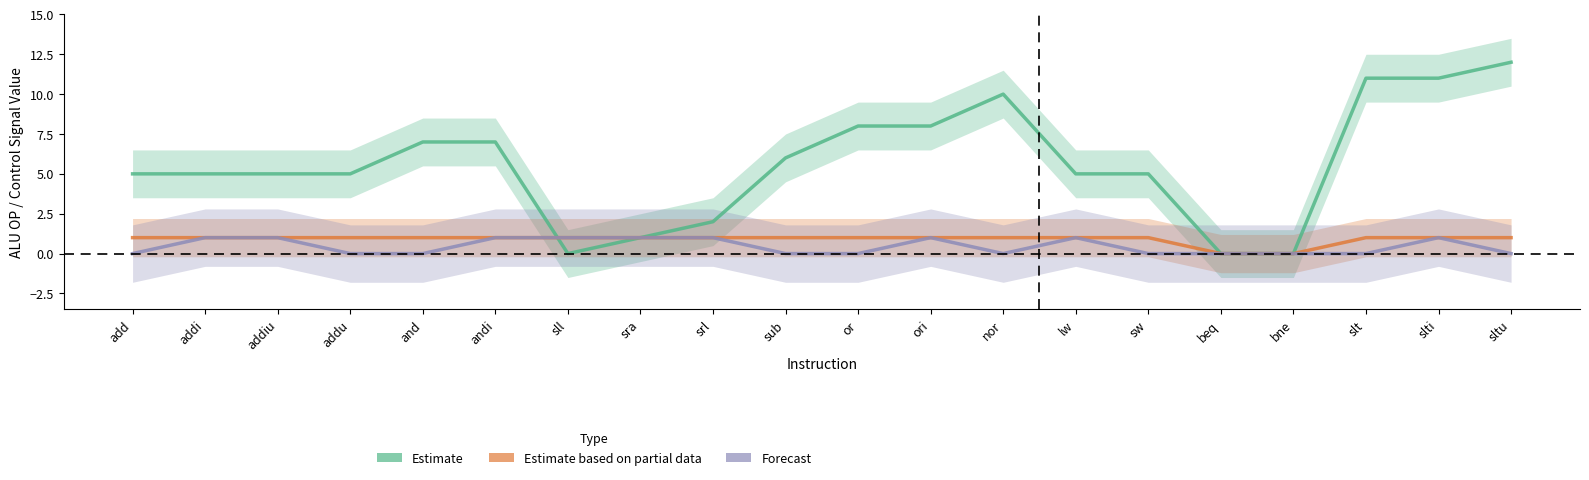

Rank the categories by Estimate based on partial data value from lowest to highest.

beq, bne, add, addi, addiu, addu, and, andi, sll, sra, srl, sub, or, ori, nor, lw, sw, slt, slti, sltu